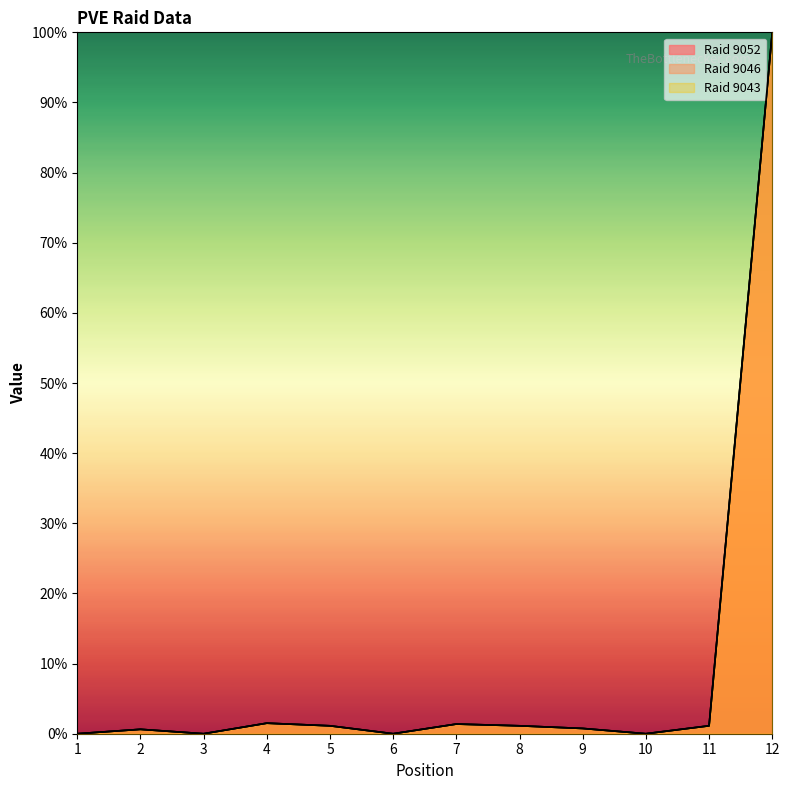

What is the total value across all series at 2?

1.9